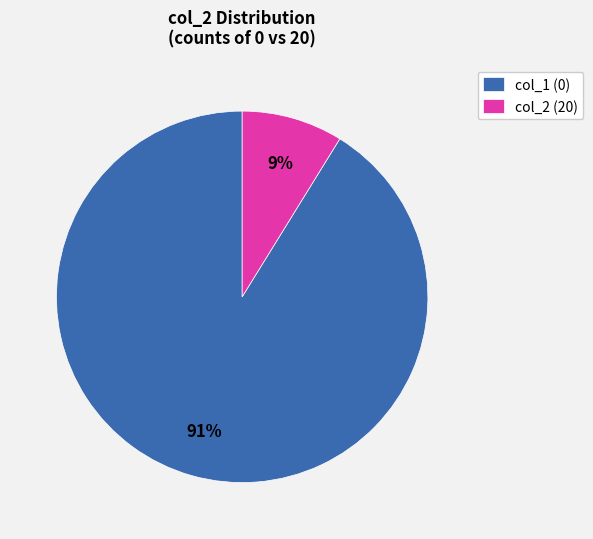

To the nearest percent, what is the difference between the largest and smallest slice percentages?

82%